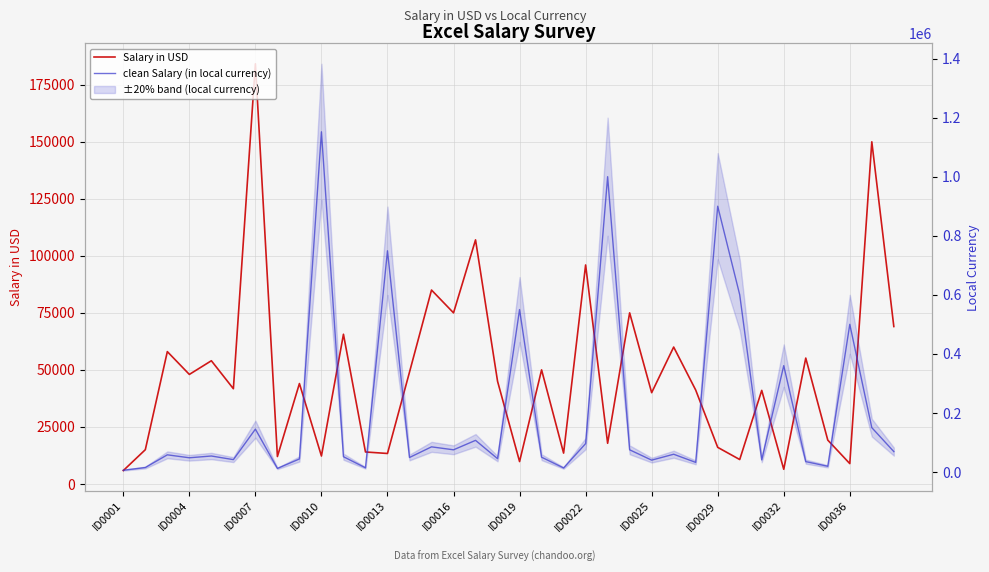

Which series changed the most between 25 and 31?

clean Salary (in local currency)